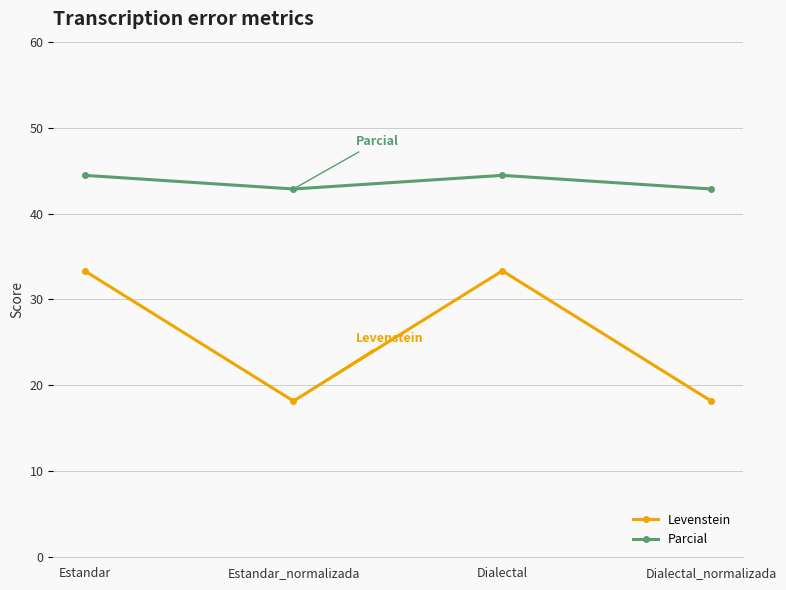

At which category does Parcial reach its first local valley?

Estandar_normalizada